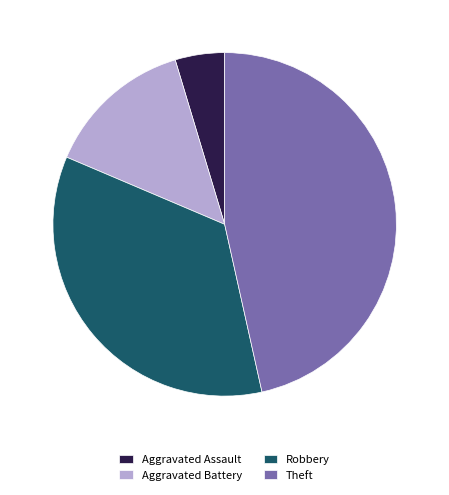

Between Robbery and Aggravated Battery, which is larger?

Robbery